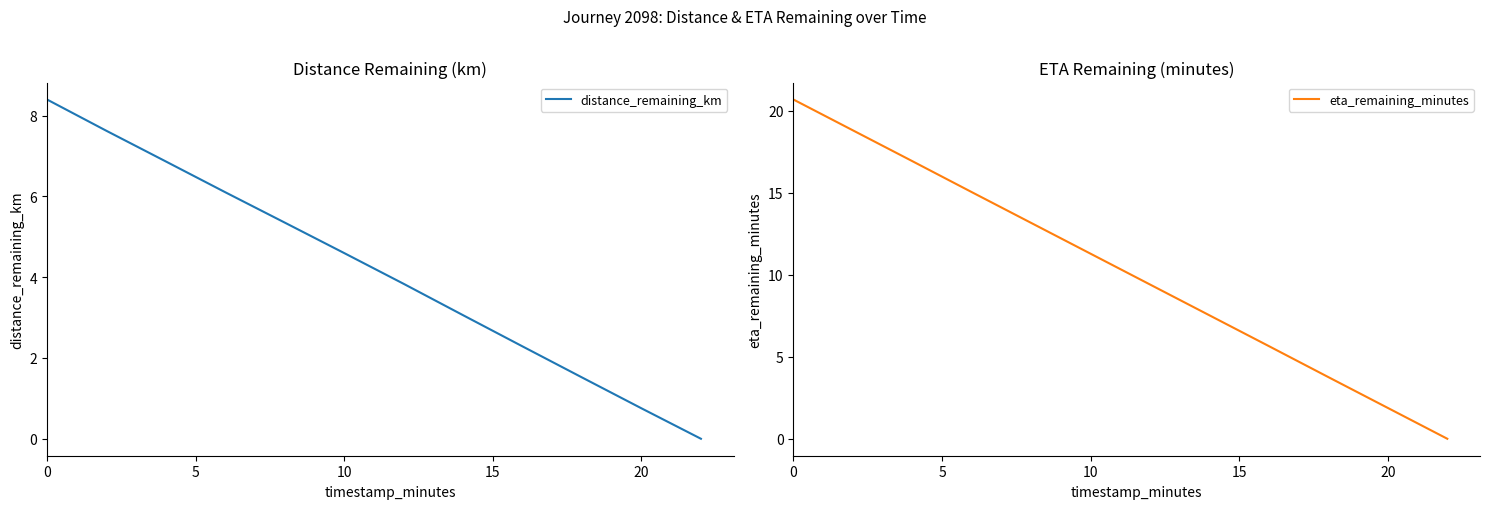

What is the highest value of the eta_remaining_minutes series?

20.7